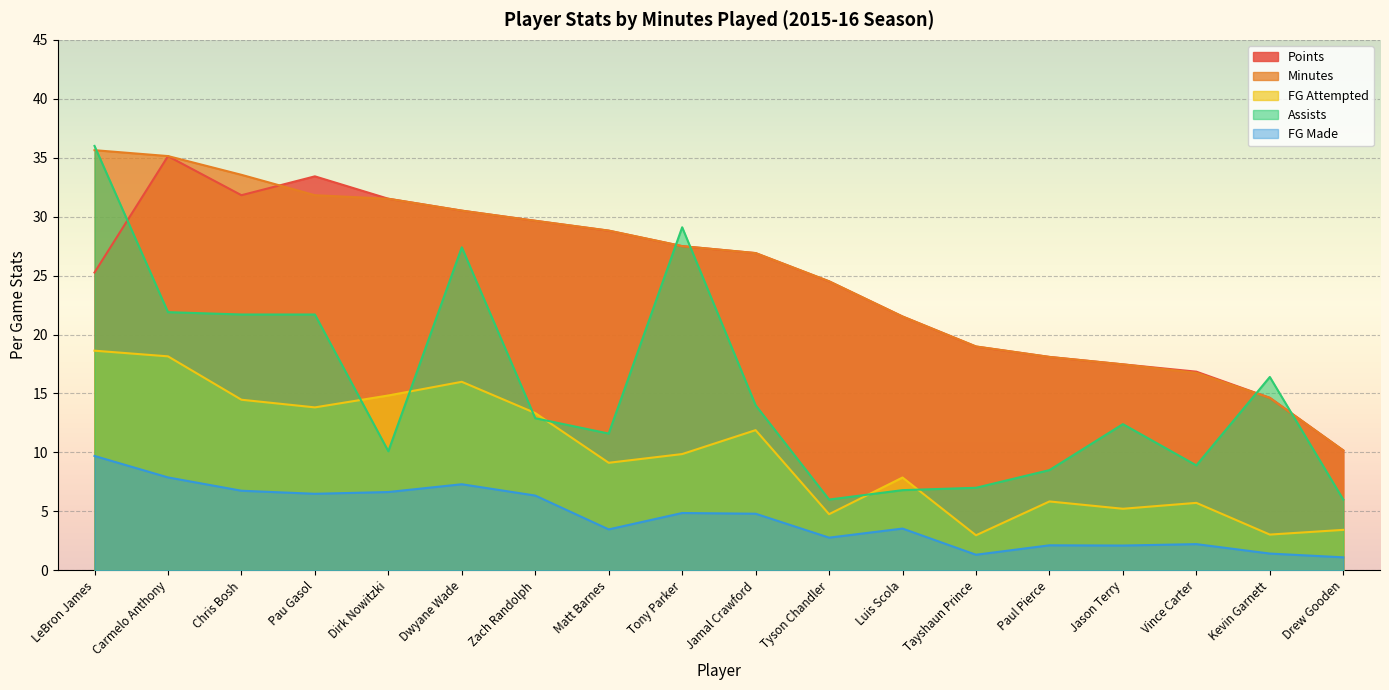

At how many categories does at least one series exceed 9?

18